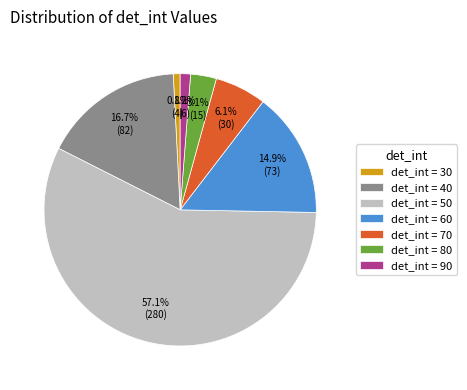

Which slice is the largest?

det_int = 50